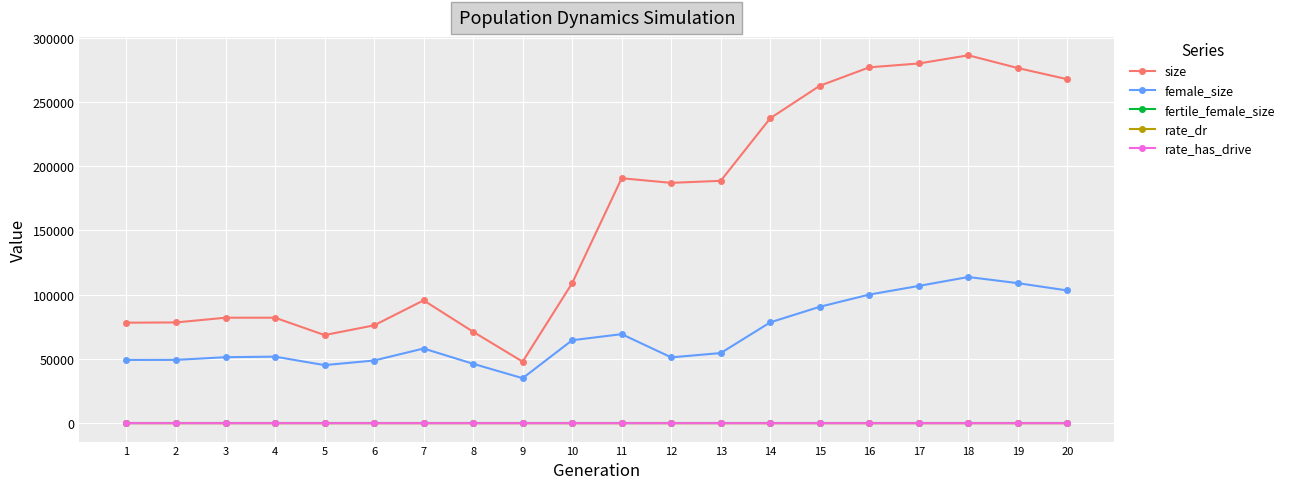

Is this an area chart (filled region under the line)?

No